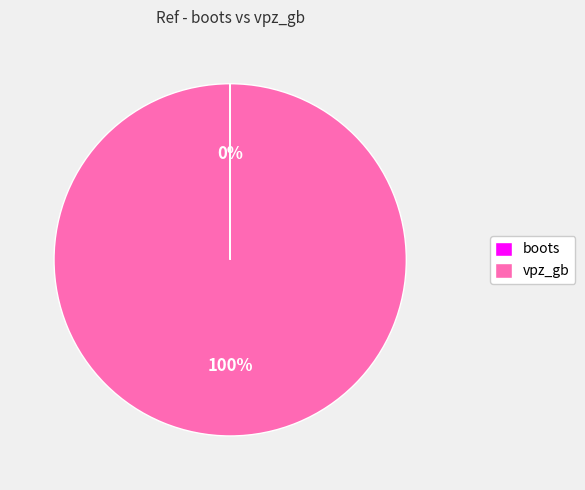

To the nearest percent, what is the difference between the largest and smallest slice percentages?

100%